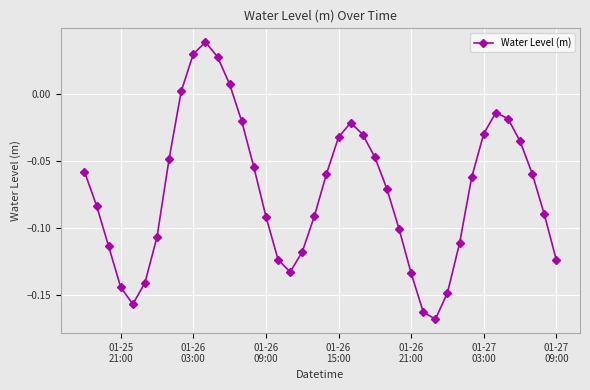

How many interior local valleys (lower than both neighbors) does the data have?

3